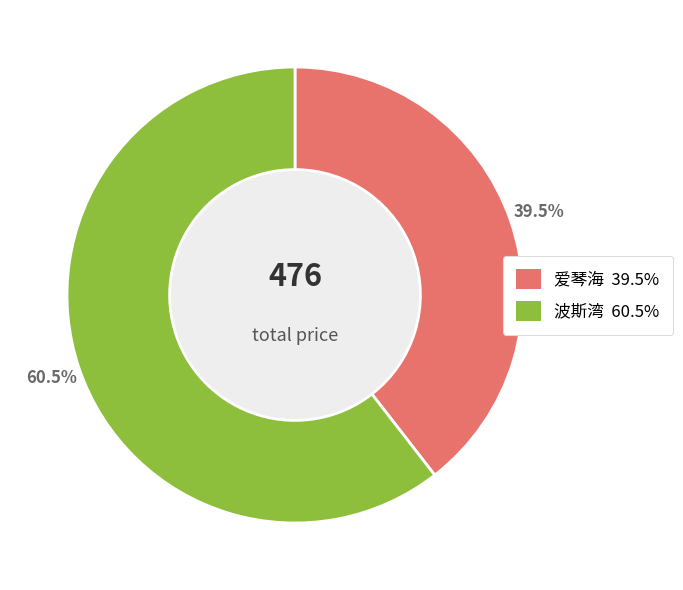

To the nearest percent, what is the difference between the 爱琴海 and 波斯湾 slice percentages?

21%